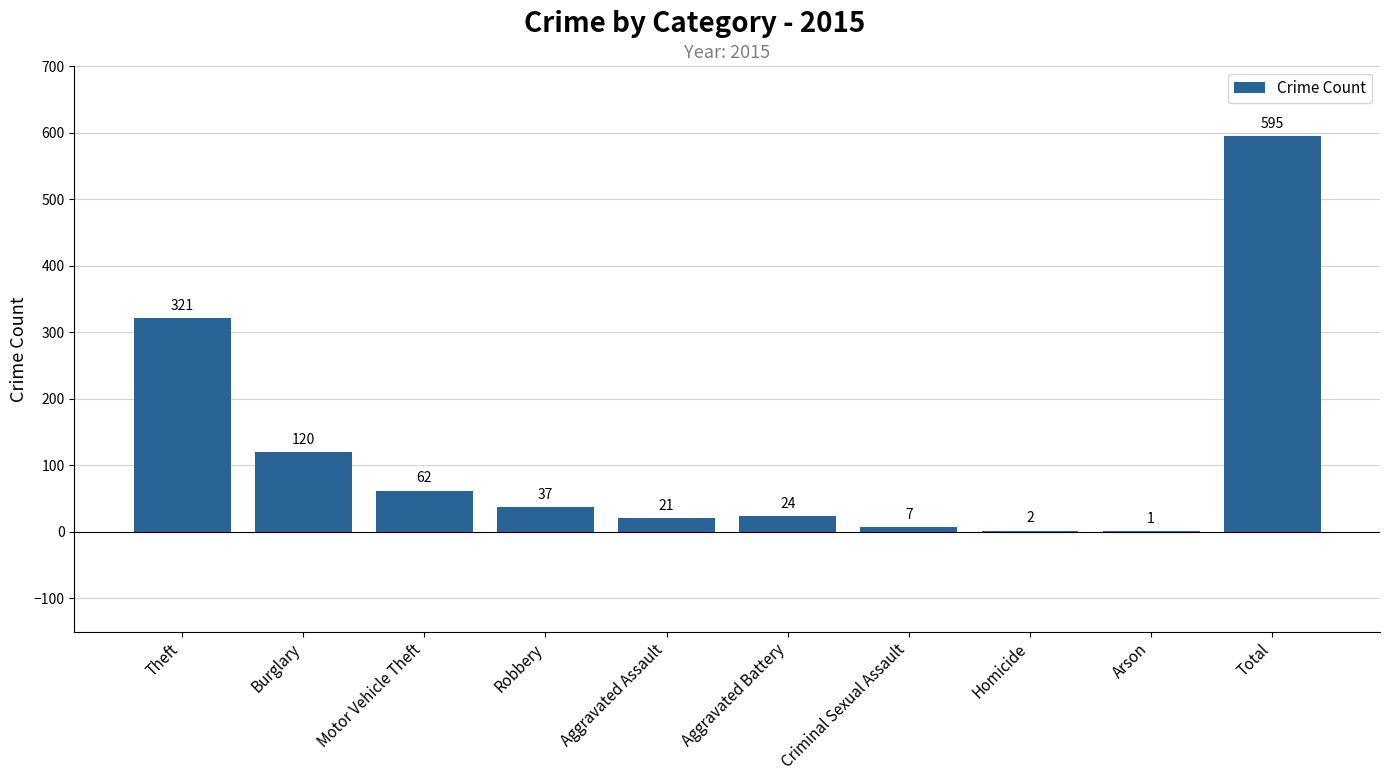

What is the greatest value displayed?

595